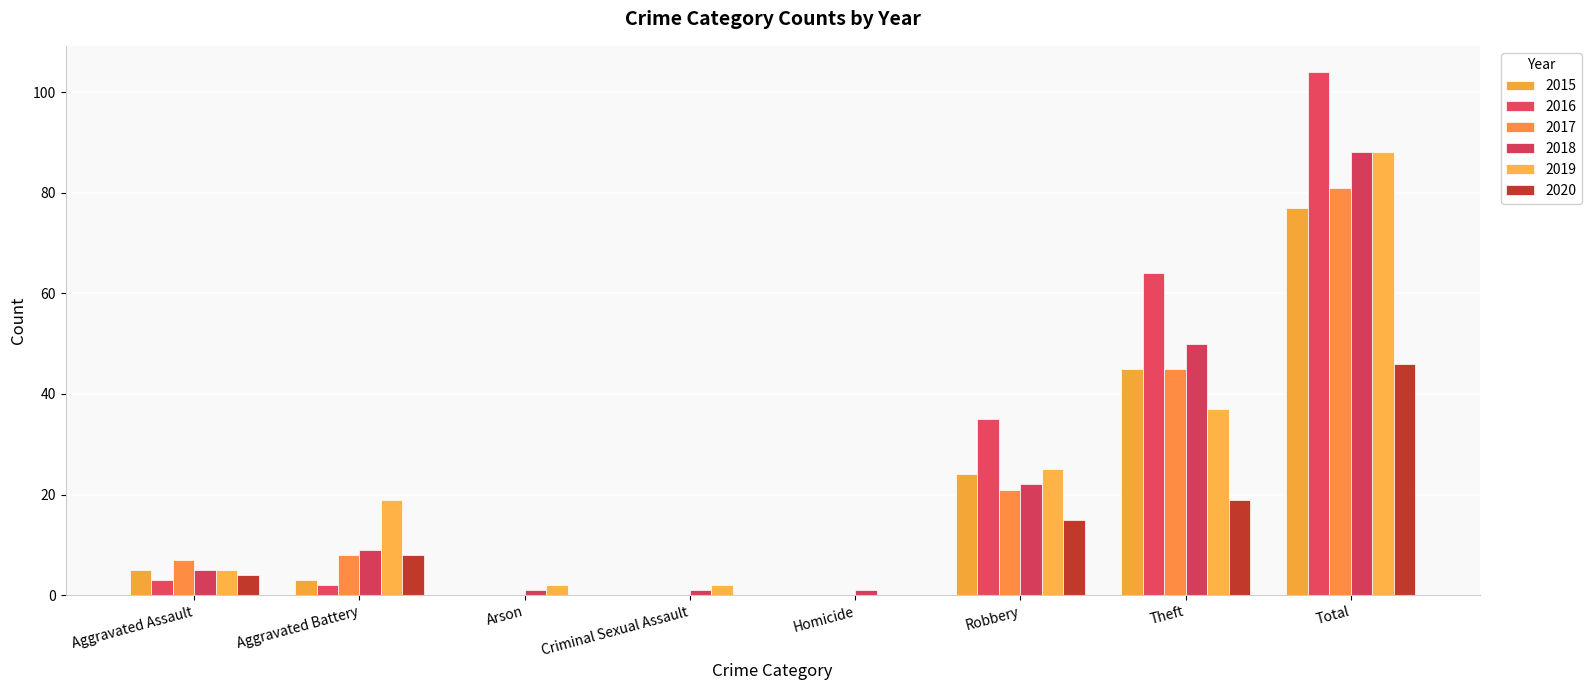

Is it true that 2016 equals 0 at Arson?

True